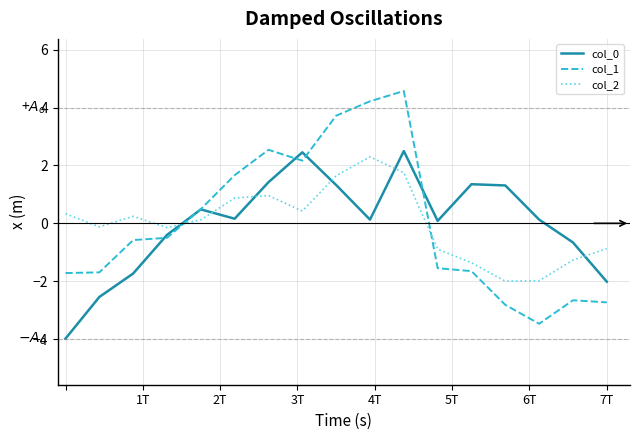

How many lines are shown in the chart?

3